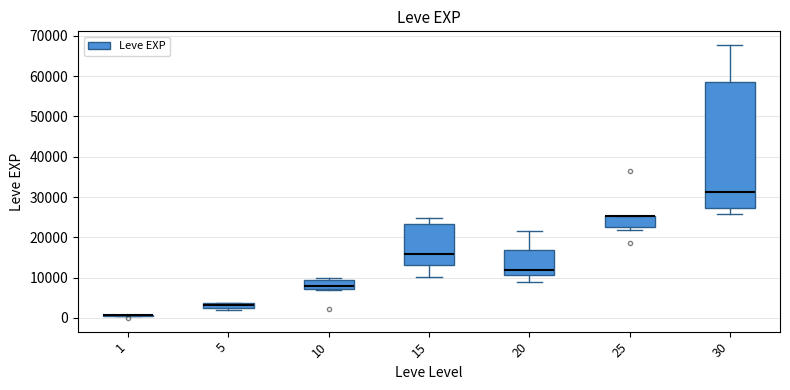

Where is the upper edge of the box at x = 20 on the y-axis? The values are not printed on the chart, so give them approximately, as read against the axis.

17000